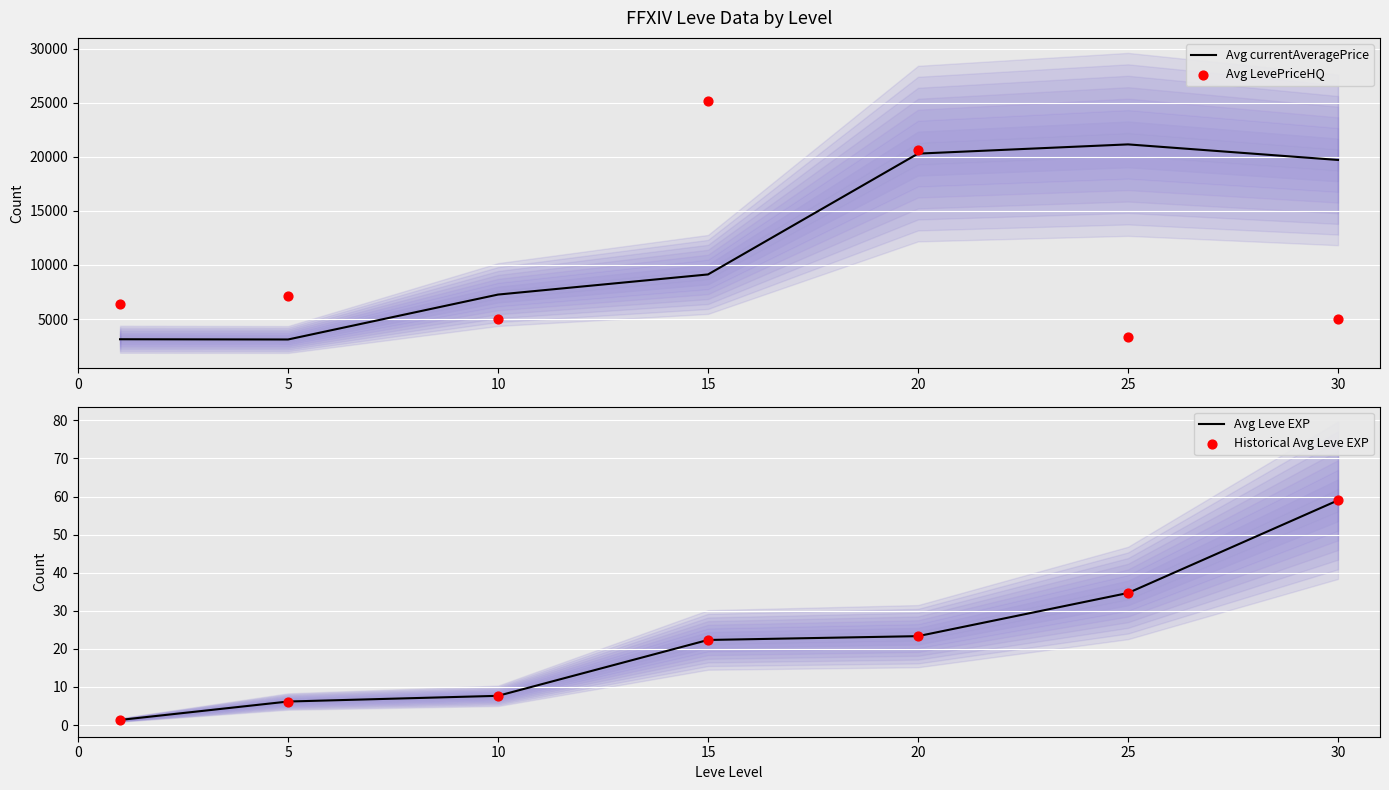

Which series has the largest Y range (max minus min)?

Avg LevePriceHQ